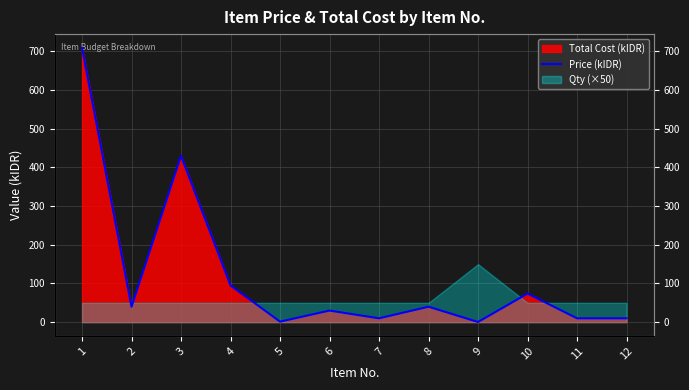

At which label is the value closest to 354?

3